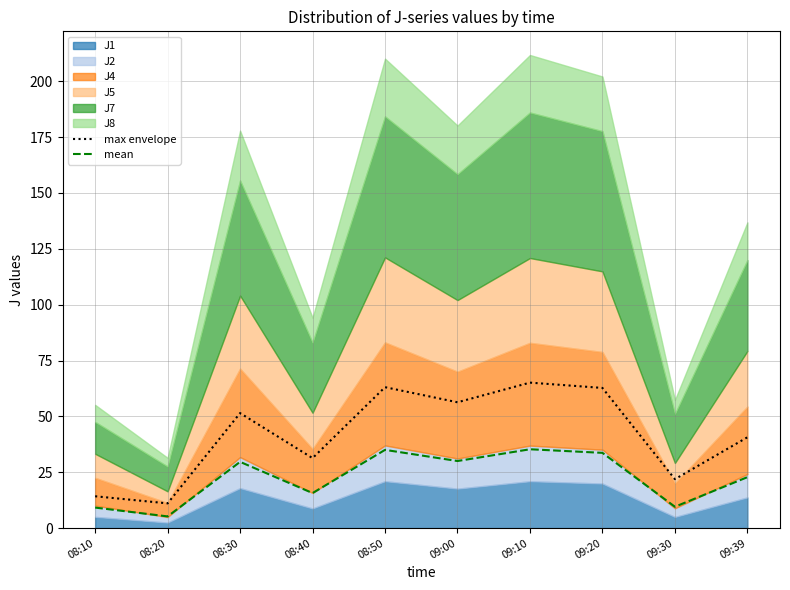

How many data points in mean are above 29?

5